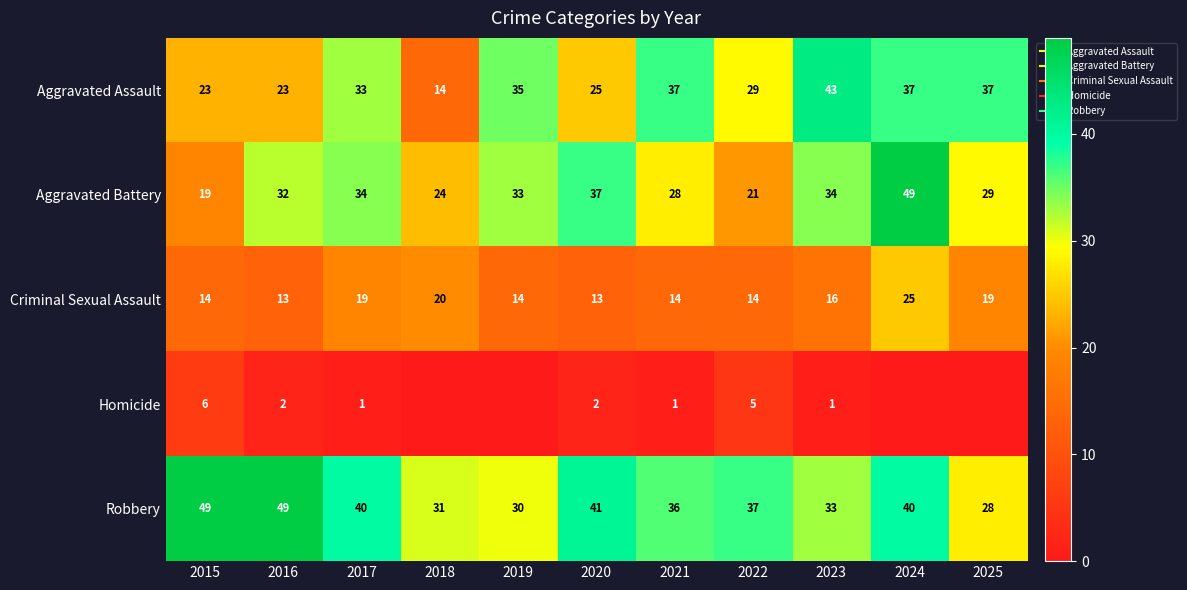

At which category is the sum across all series the highest?

2024